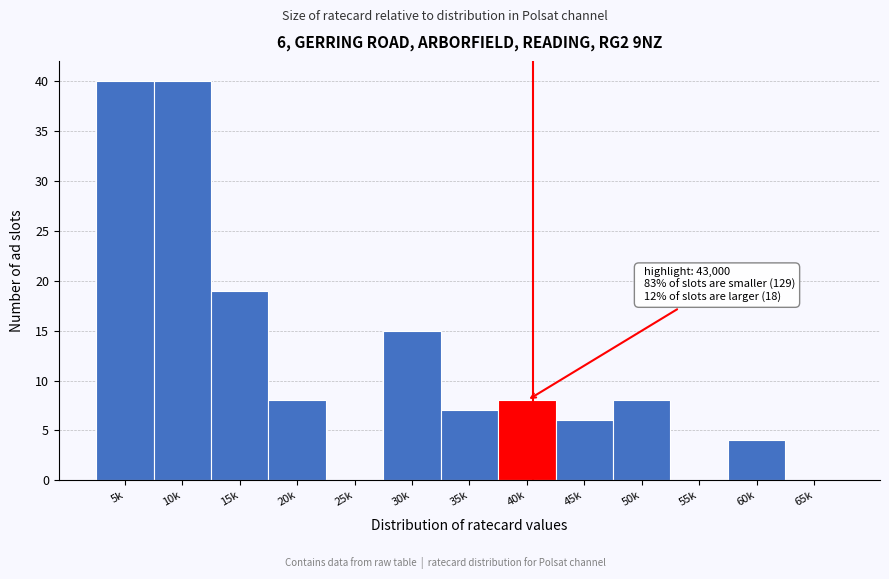

Reading left to right, extract all data points from this chart.

5k=40	10k=40	15k=19	20k=8	25k=0	30k=15	35k=7	40k=8	45k=6	50k=8	55k=0	60k=4	65k=0